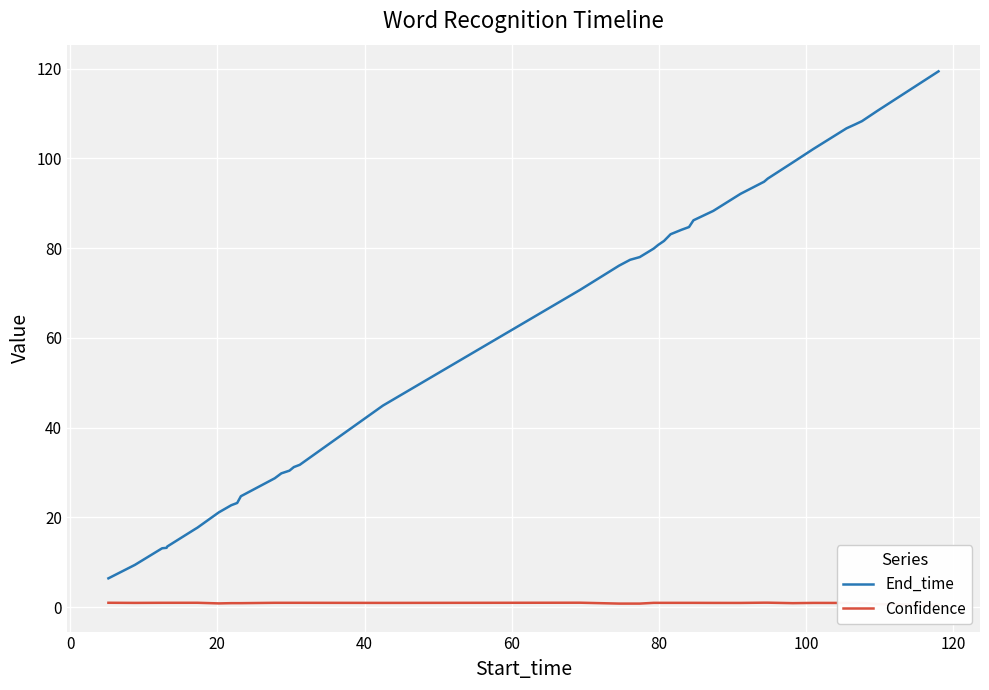

What is the maximum value for End_time?

119.4